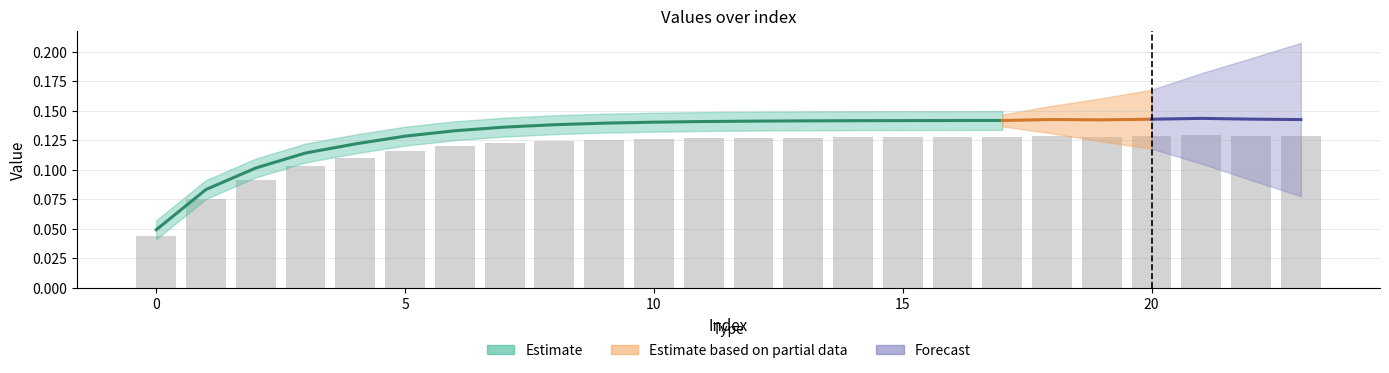

Are the bars horizontal?

No